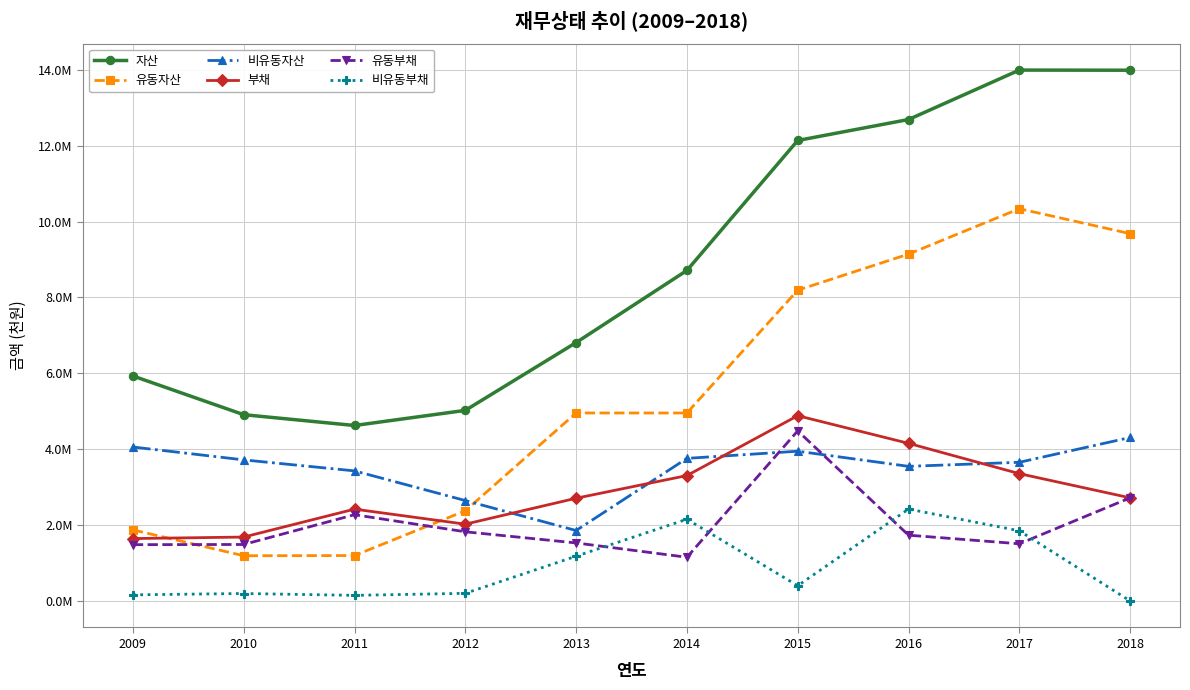

What is the lowest value of the 자산 series?

4624985